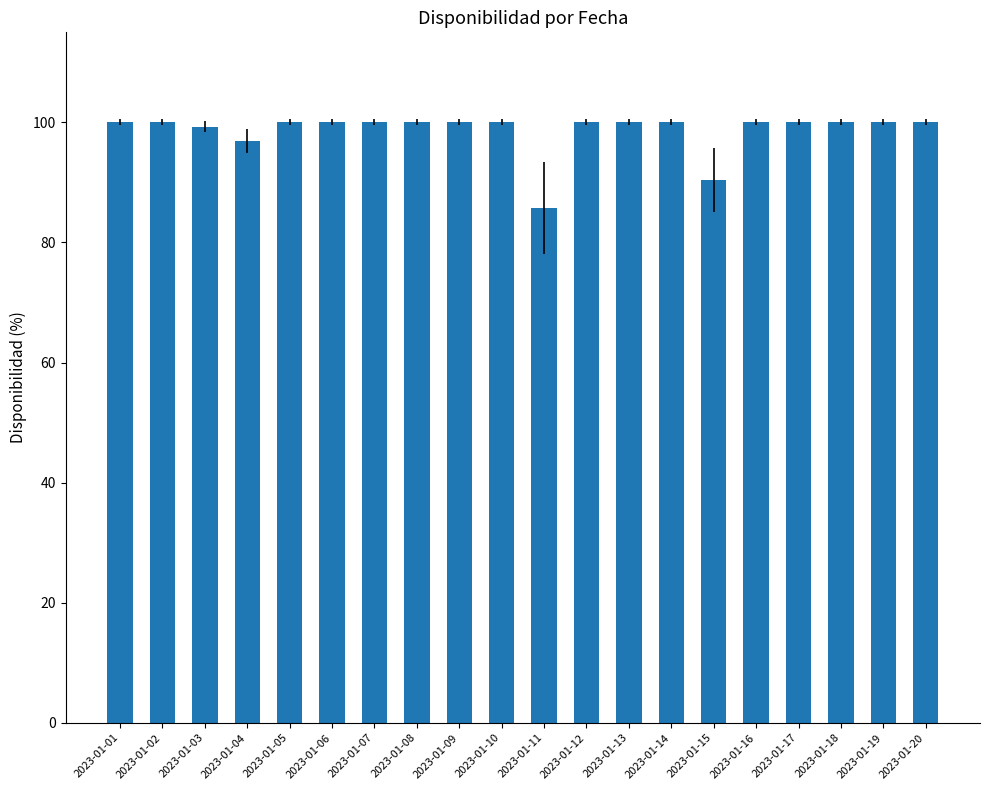

What is the average value?

98.6